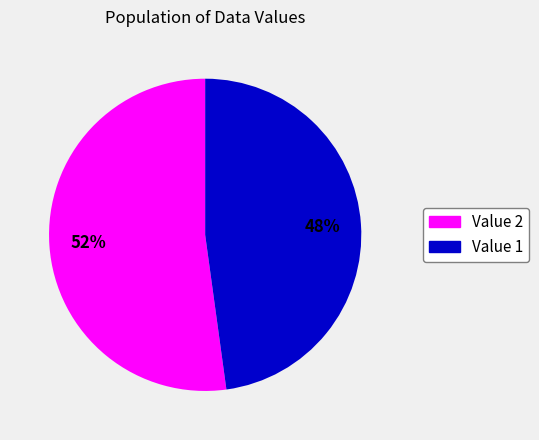

How many segments does this pie chart have?

2